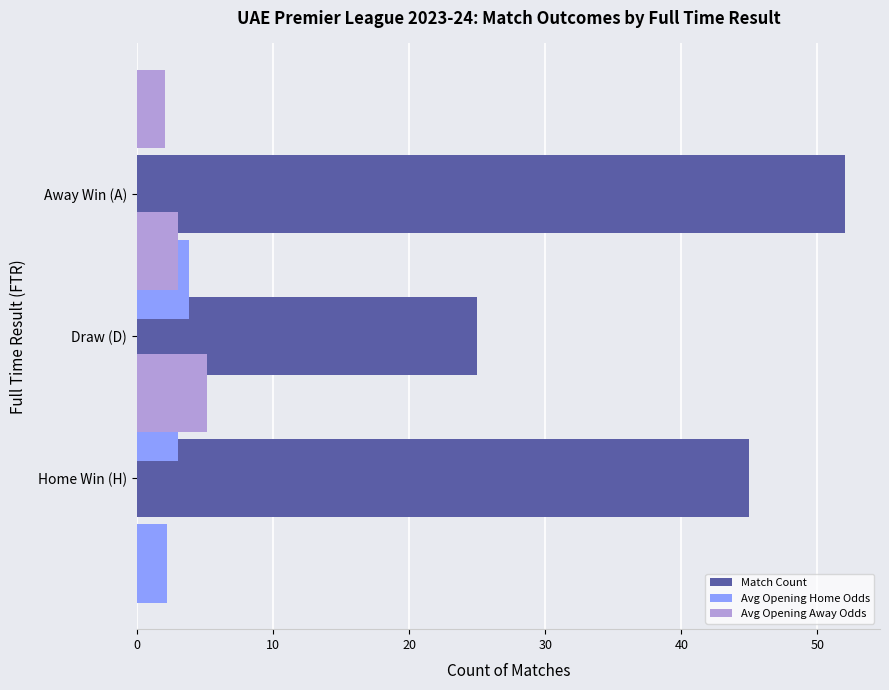

Reading left to right, list all the values displayed in this chart.

Match Count: 45.0	25.0	52.0
Avg Opening Home Odds: 2.2	3.0	3.9
Avg Opening Away Odds: 5.1	3.0	2.0